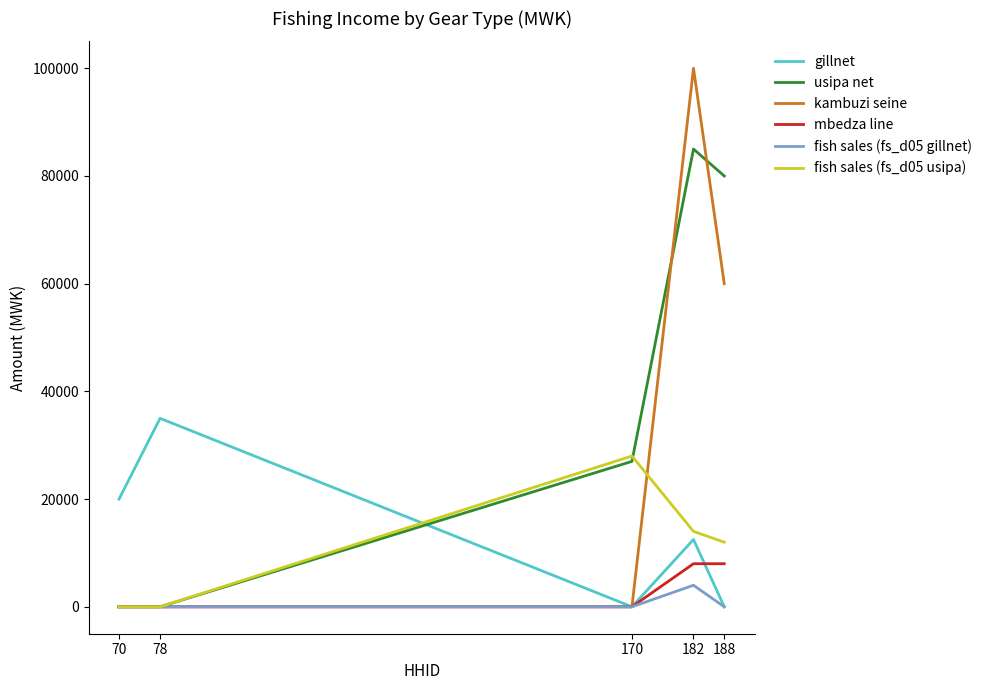

True or false: gillnet and usipa net intersect in this chart.

True